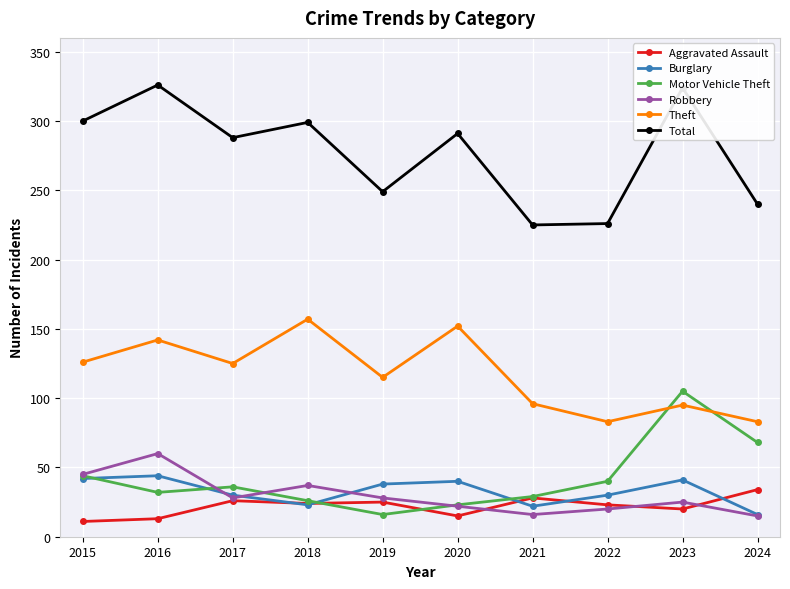

True or false: Theft has more than 0 points higher than both neighbors.

True